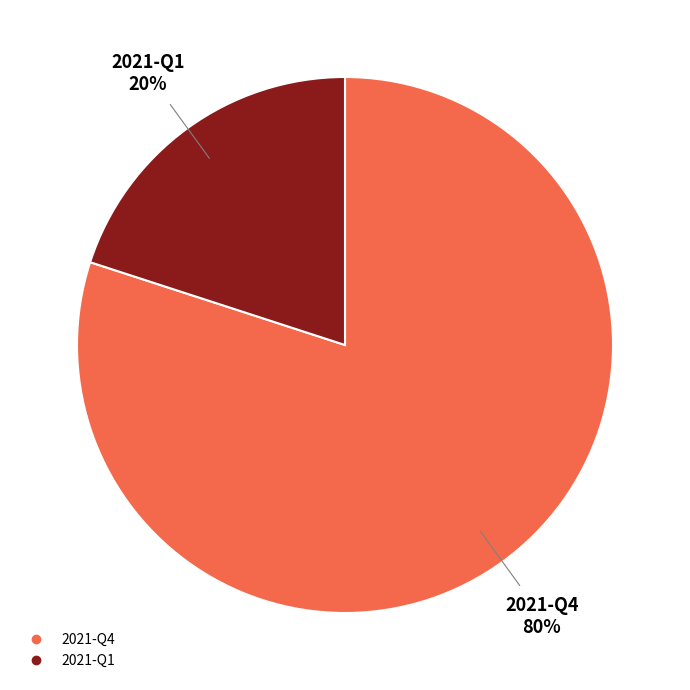

Which has a higher value, 2021-Q4 or 2021-Q1?

2021-Q4